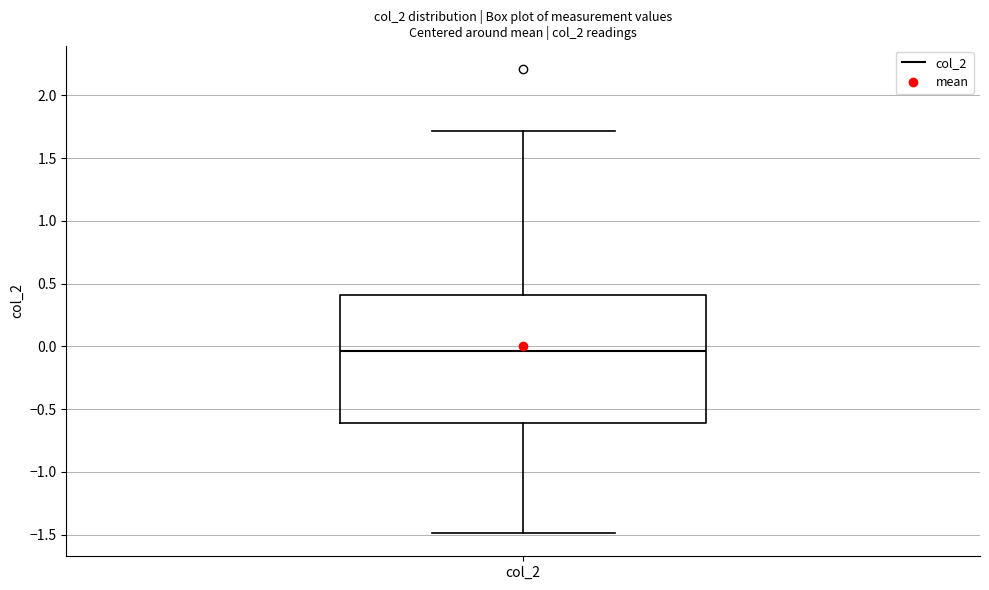

Where does the upper whisker of the box for col_2 end on the y-axis? The values are not printed on the chart, so give them approximately, as read against the axis.

1.70